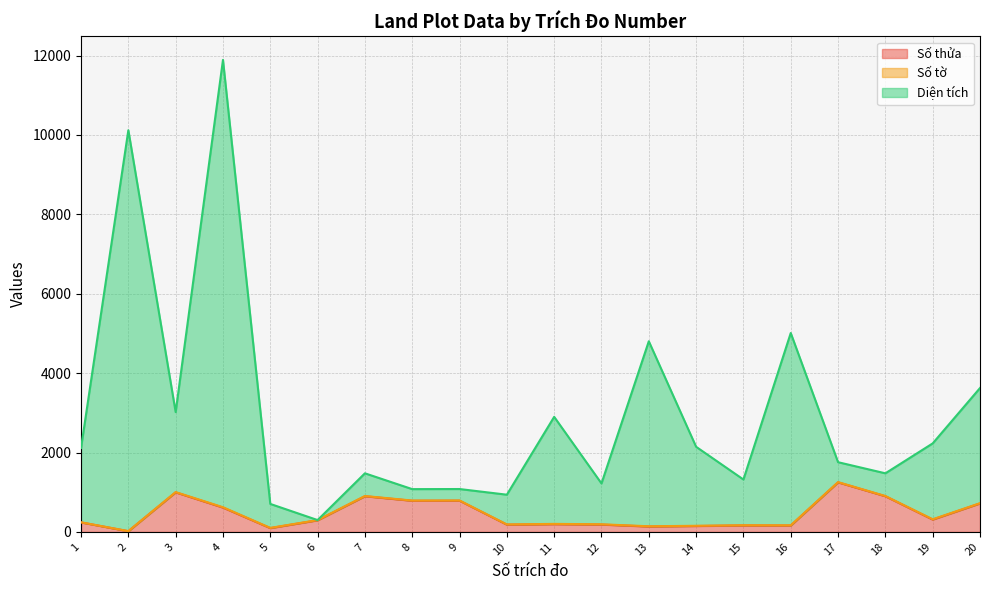

Is it true that Diện tích equals 13267.8 at 2?

False